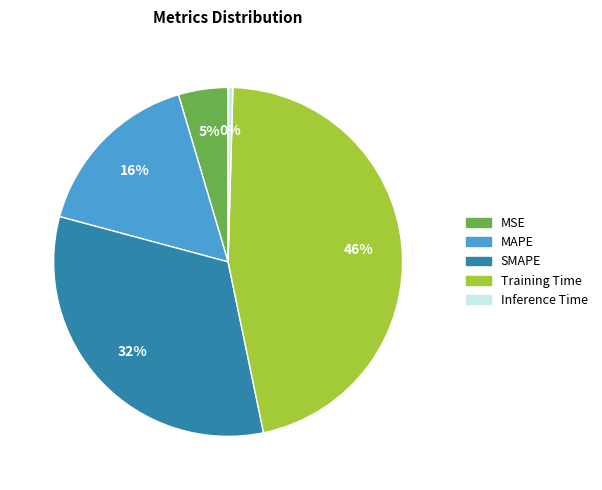

Does any single category account for the majority?

No